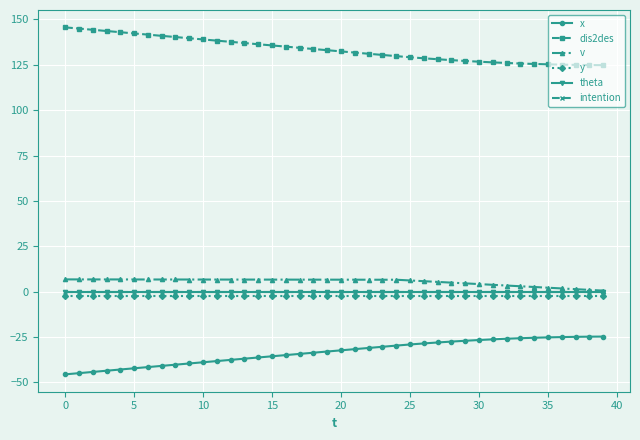

What is the label of the 29th point from the left?

28